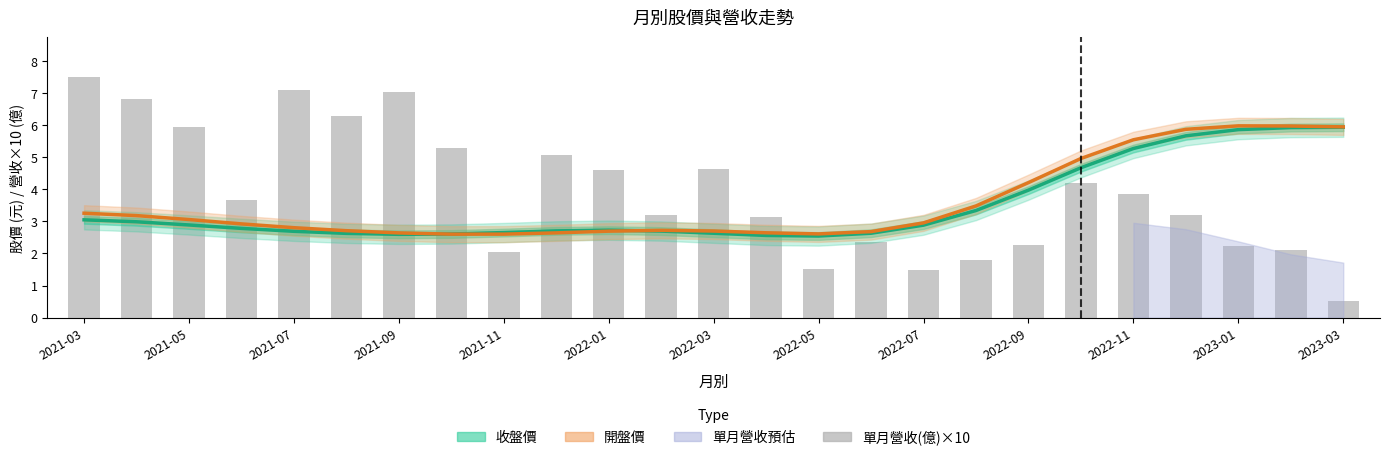

Rank the series by their average value, from highest to lowest.

單月營收(億)×10, 開盤價, 收盤價